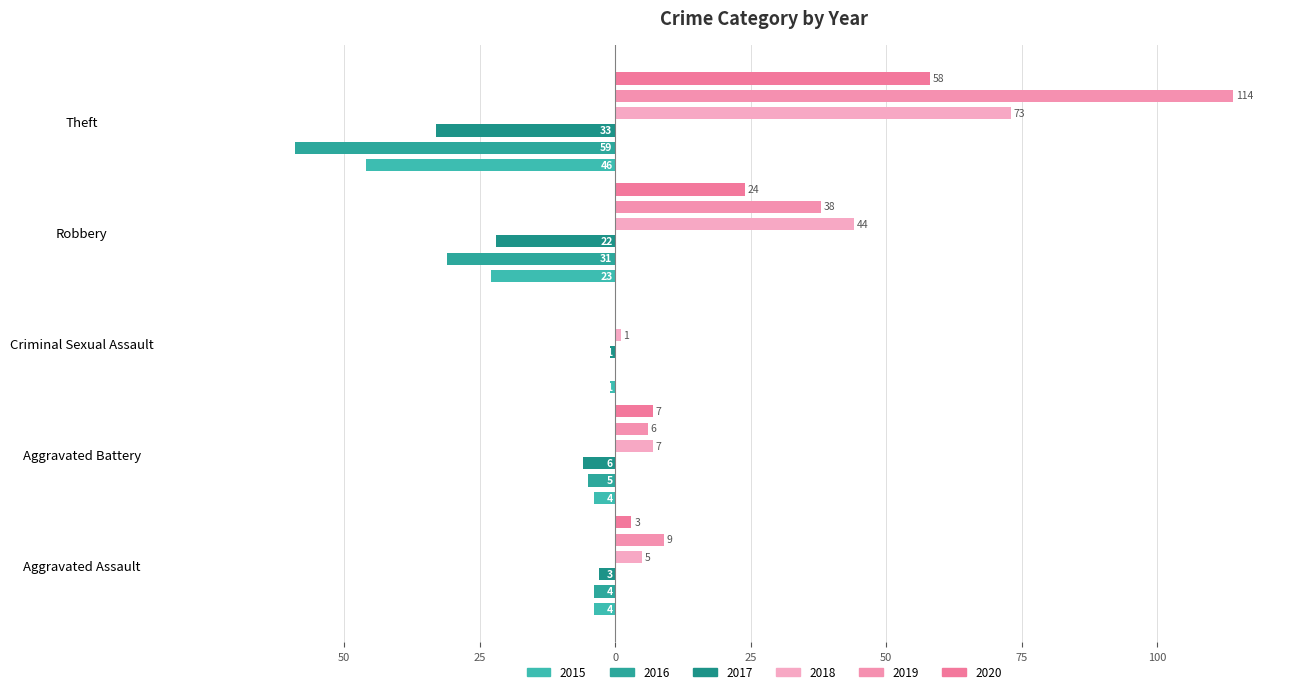

What is the lowest value of the 2018 series?

1